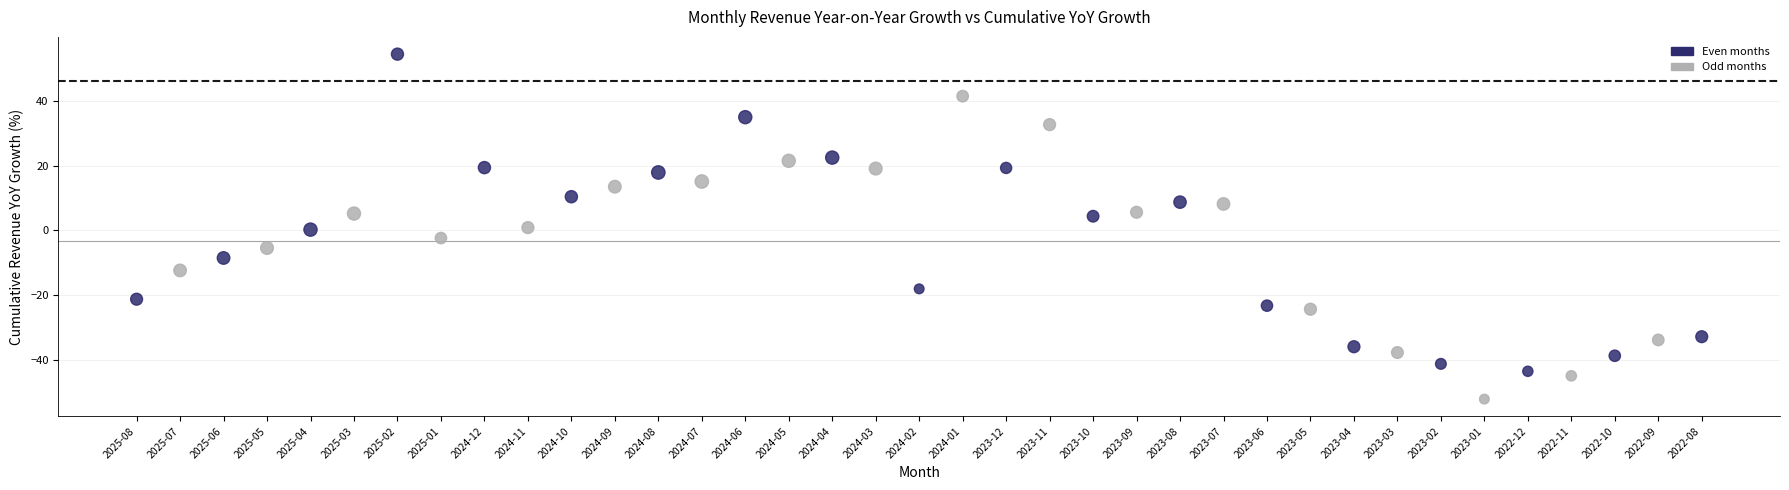

What are all the series names shown in the legend?

Even months, Odd months